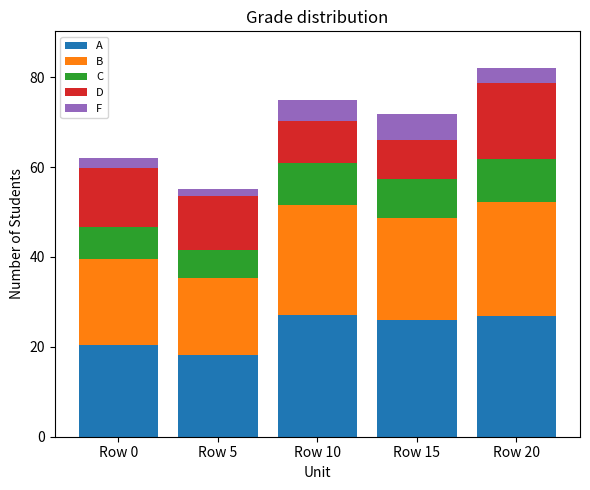

What is the lowest value of the A series?

18.2